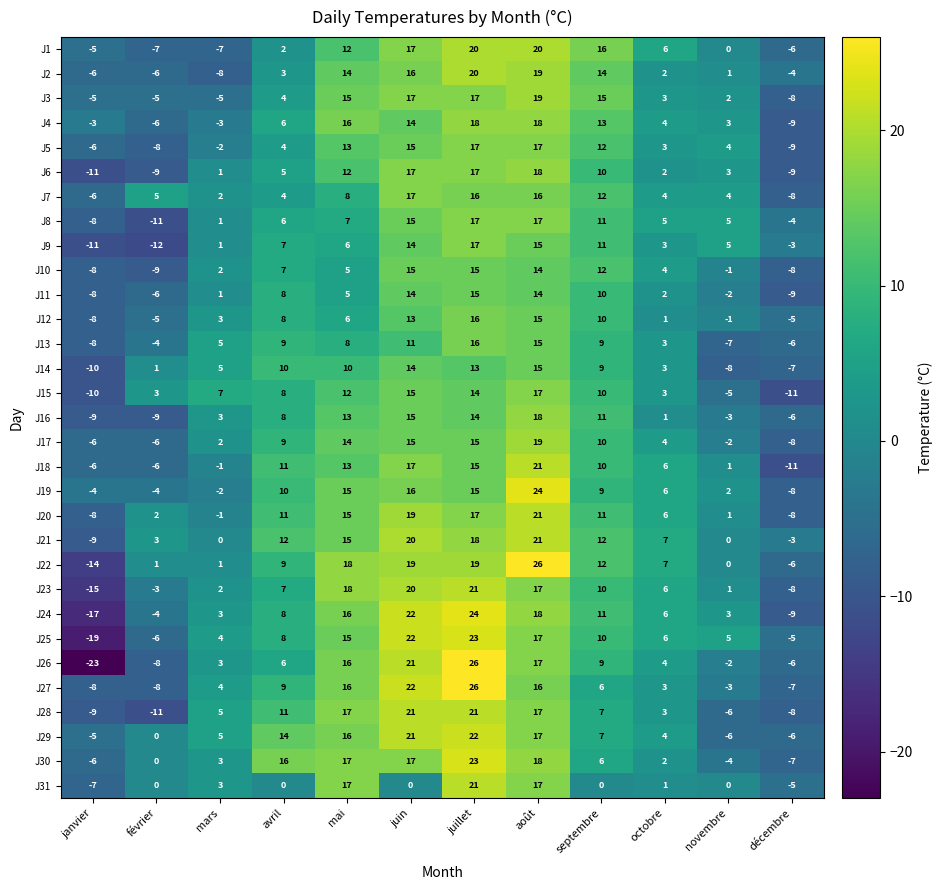

Is it true that J3 equals 6 at avril?

False